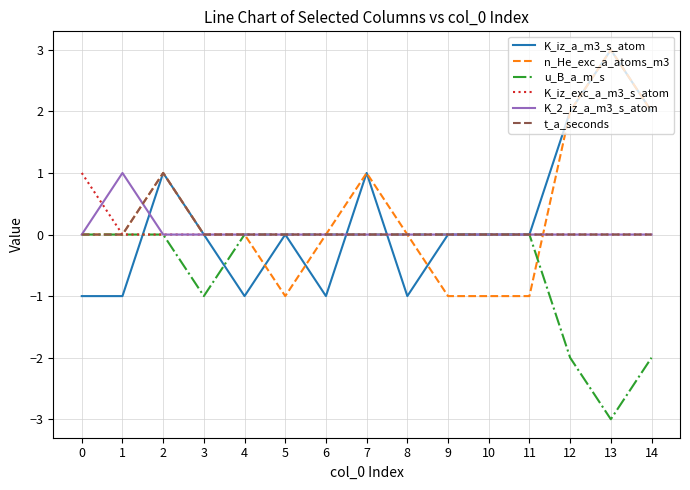

Which category has the highest value across all series?

13